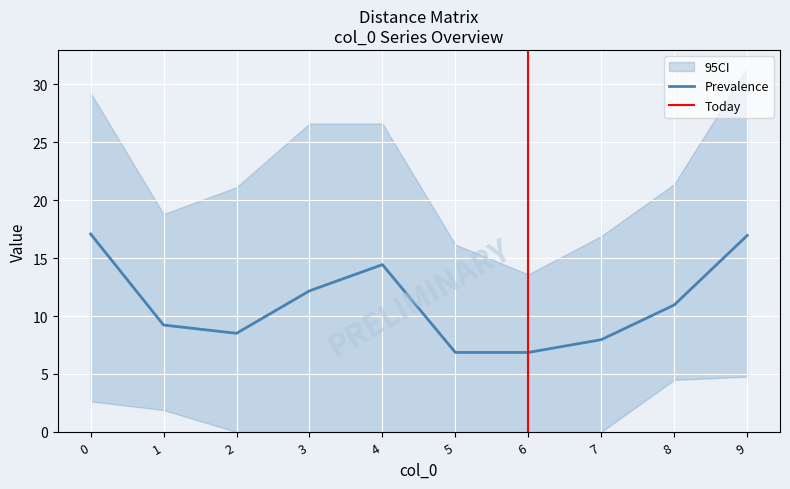

The Prevalence series shows 13.4 at 1. True or false?

False